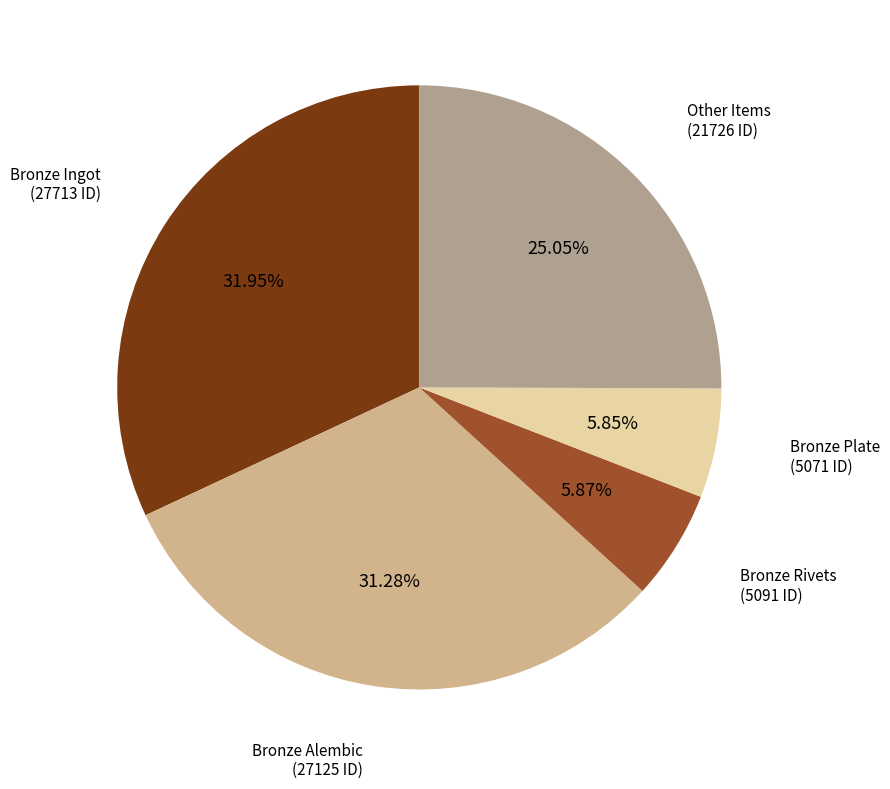

To the nearest percent, what is the difference between the largest and smallest slice percentages?

26%